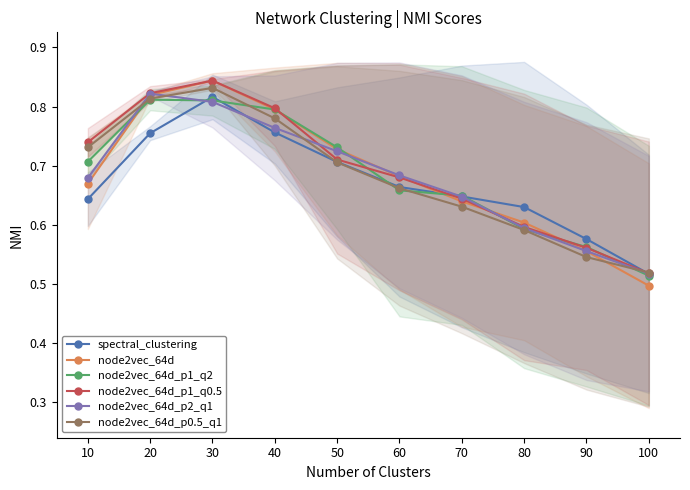

At 30, list the series in order from smallest to largest.

node2vec_64d_p2_q1, node2vec_64d_p1_q2, spectral_clustering, node2vec_64d_p0.5_q1, node2vec_64d, node2vec_64d_p1_q0.5